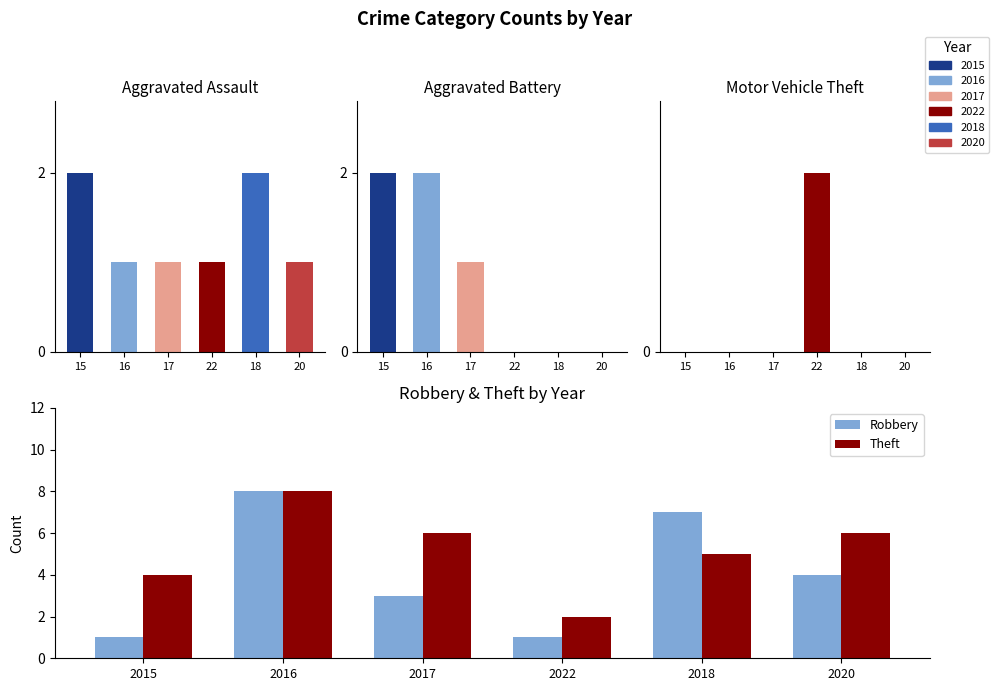

At which label is Robbery closest to 4?

2020